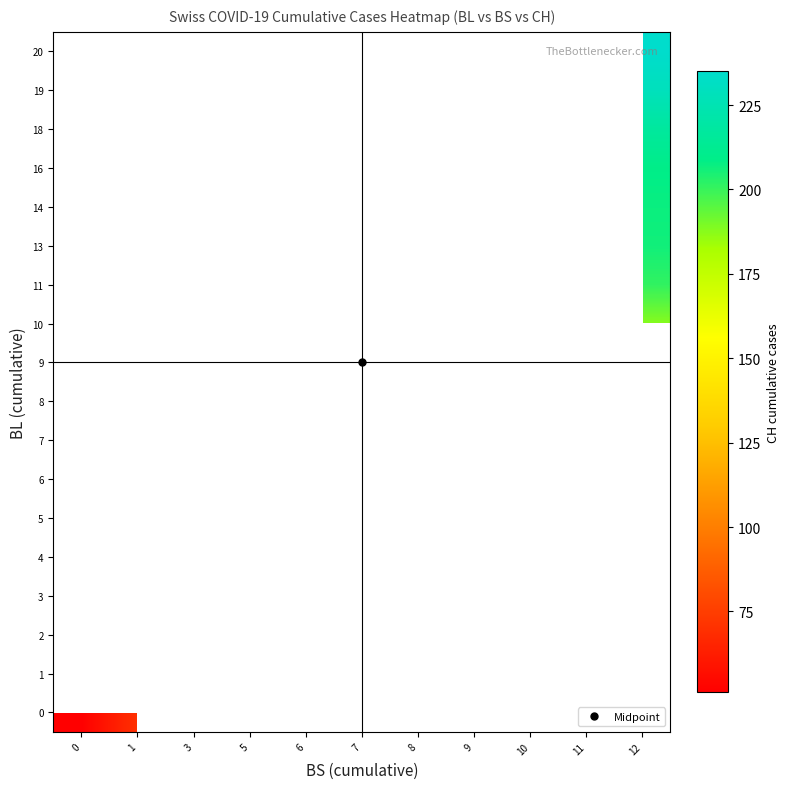

Rank the categories by 11 value from highest to lowest.

0, 1, 3, 5, 6, 7, 8, 9, 10, 11, 12